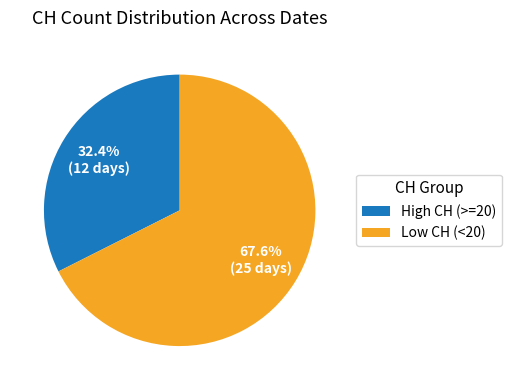

To the nearest percent, what is the difference between the largest and smallest slice percentages?

35%